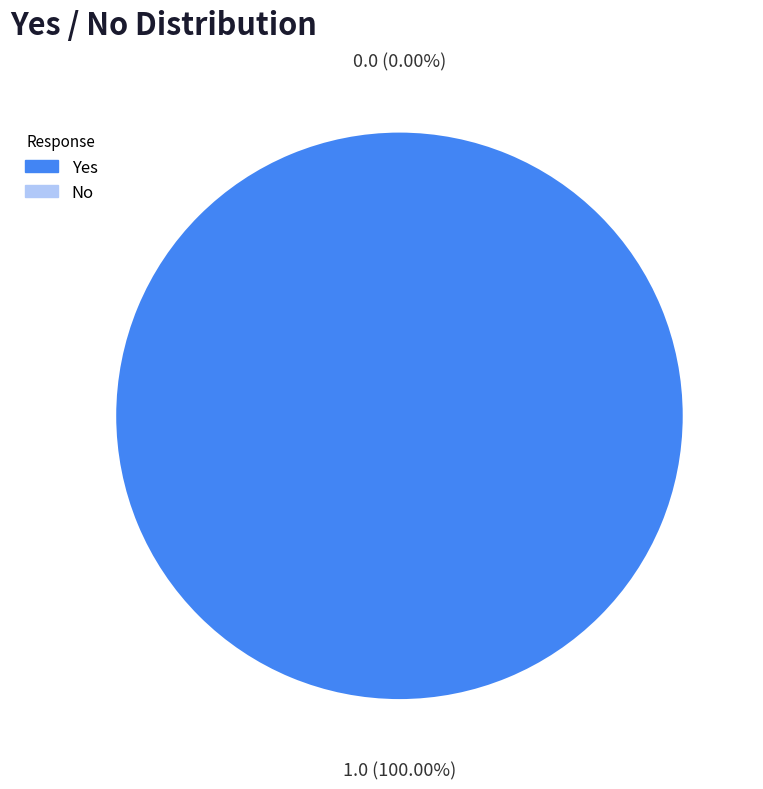

Rank the categories by value from lowest to highest.

No, Yes